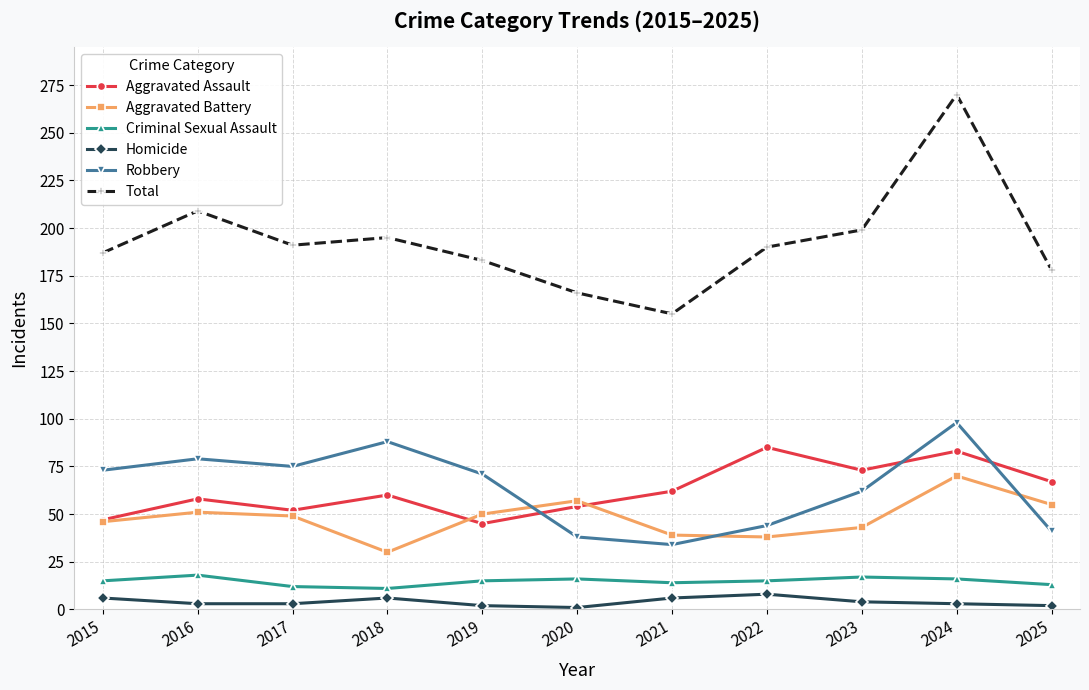

Where does the Homicide series first go above 3?

2015